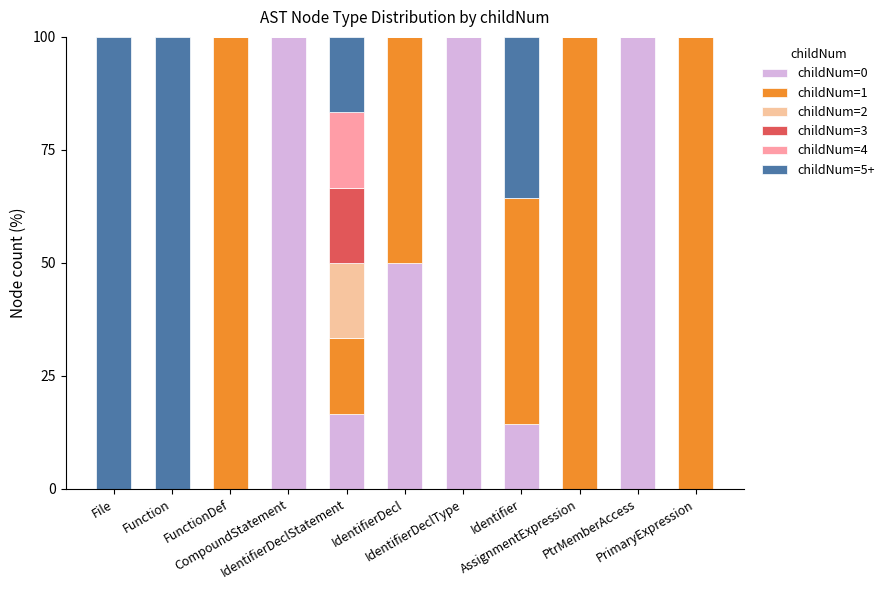

Which series has the widest spread of values?

childNum=0